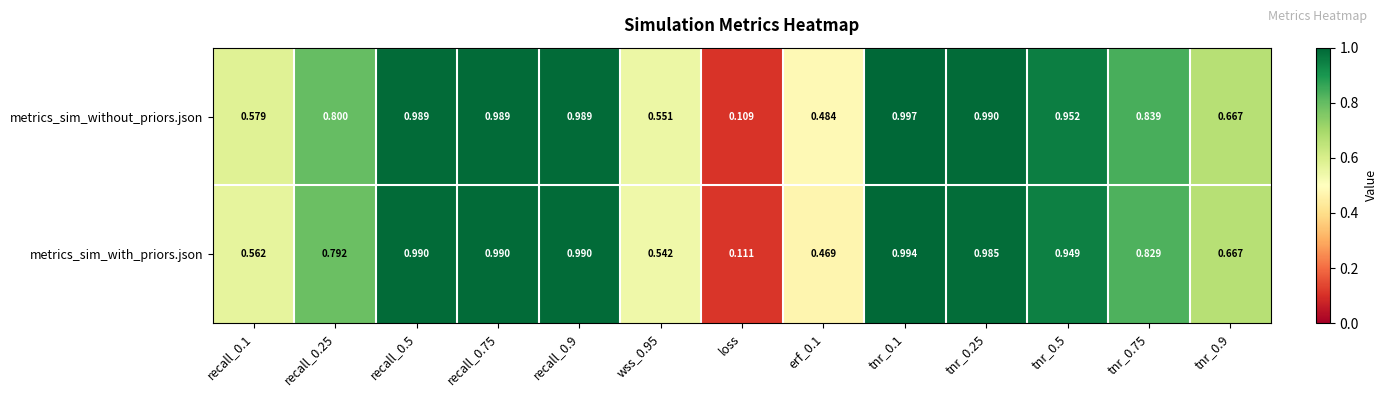

At which label does metrics_sim_with_priors.json reach its minimum?

loss